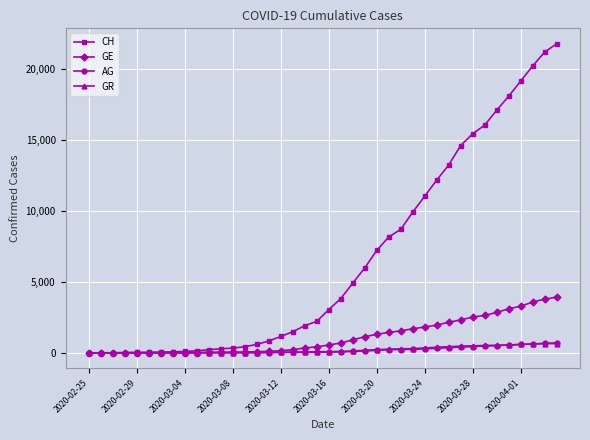

At how many categories does at least one series exceed 9163?

13